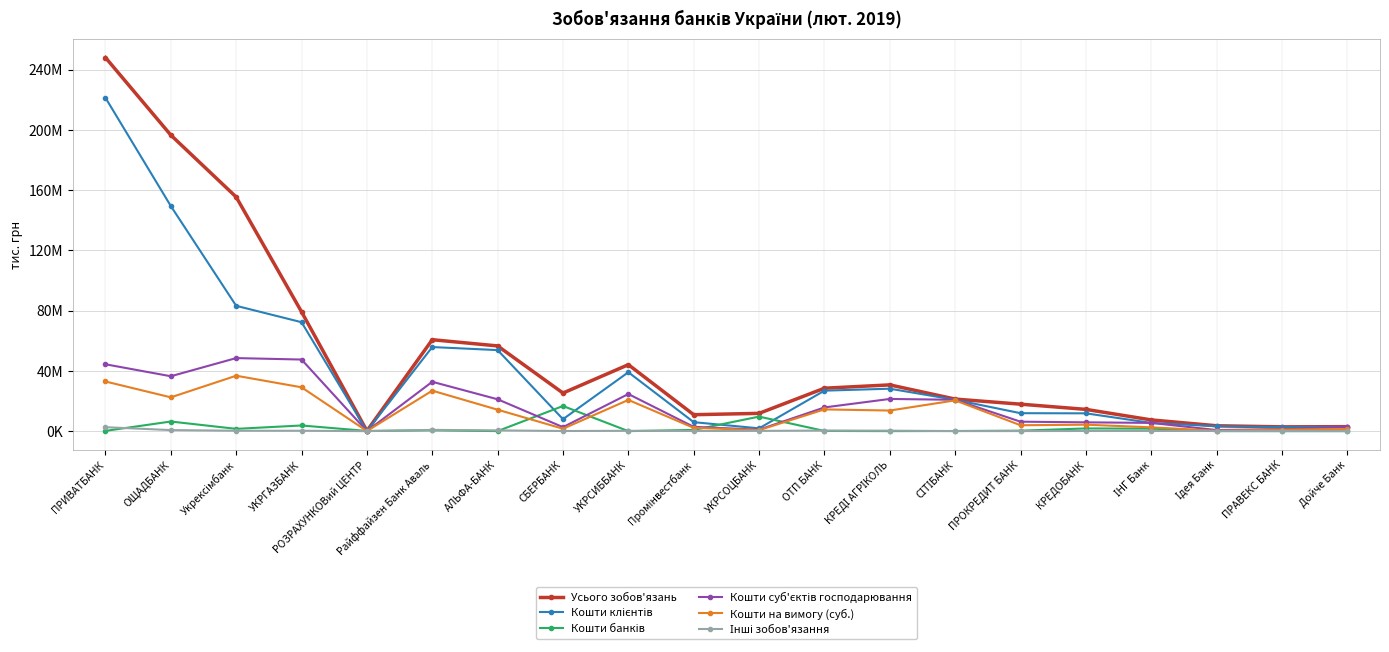

List the series in order of their peak value, lowest first.

Інші зобов'язання, Кошти банків, Кошти на вимогу (суб.), Кошти суб'єктів господарювання, Кошти клієнтів, Усього зобов'язань